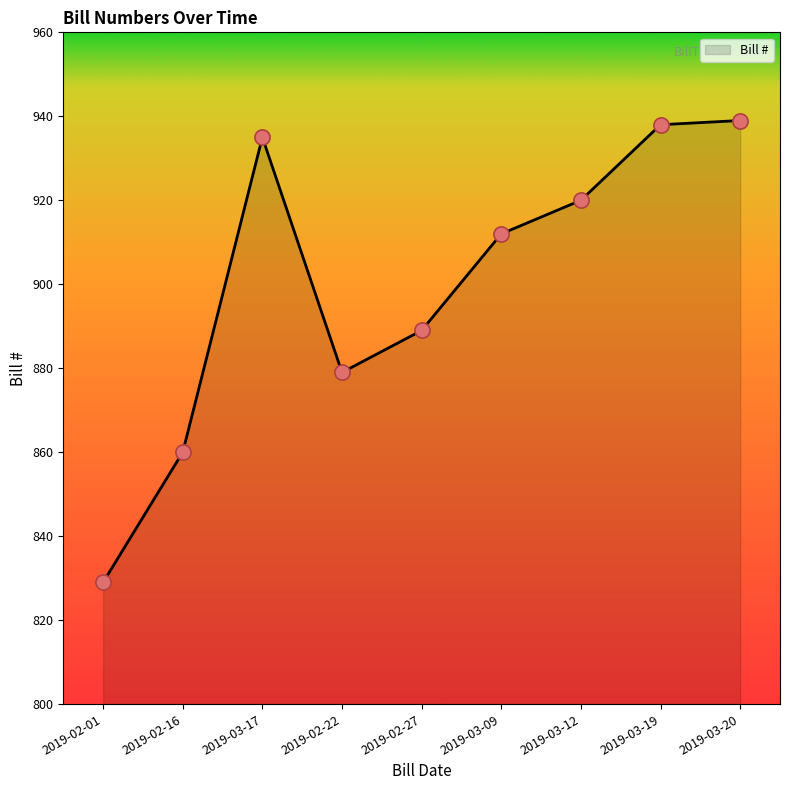

Which has a higher value, 2019-03-12 or 2019-02-16?

2019-03-12